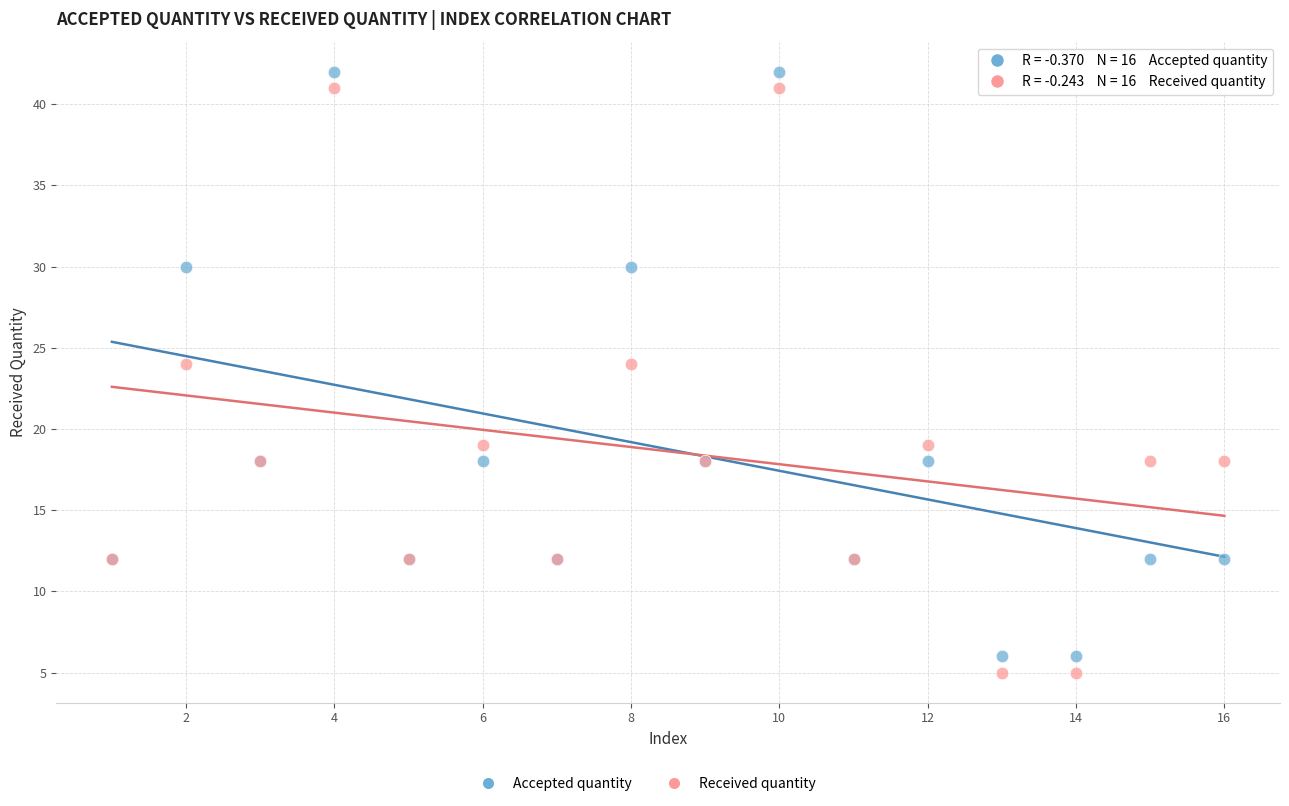

What is the X range (max minus min) for the scatter plot?

15